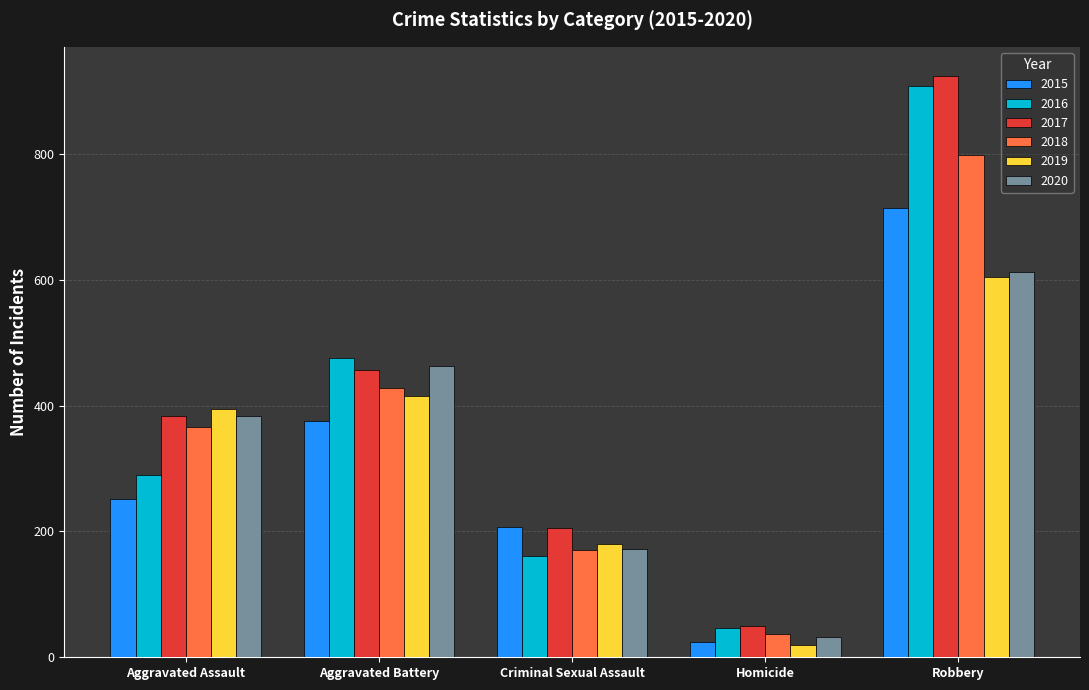

Reading right to left, what are all the values shown in this chart?

2015: Robbery=714	Homicide=24	Criminal Sexual Assault=207	Aggravated Battery=375	Aggravated Assault=251
2016: Robbery=908	Homicide=47	Criminal Sexual Assault=161	Aggravated Battery=475	Aggravated Assault=289
2017: Robbery=924	Homicide=49	Criminal Sexual Assault=206	Aggravated Battery=456	Aggravated Assault=384
2018: Robbery=799	Homicide=37	Criminal Sexual Assault=171	Aggravated Battery=428	Aggravated Assault=366
2019: Robbery=605	Homicide=19	Criminal Sexual Assault=180	Aggravated Battery=415	Aggravated Assault=394
2020: Robbery=613	Homicide=32	Criminal Sexual Assault=172	Aggravated Battery=463	Aggravated Assault=384